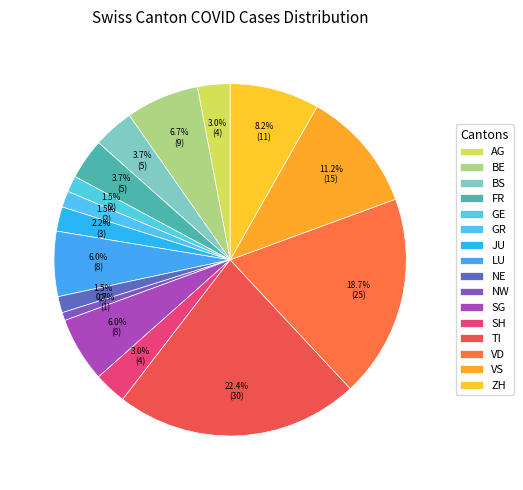

The BE slice represents 21% of the pie. True or false?

False